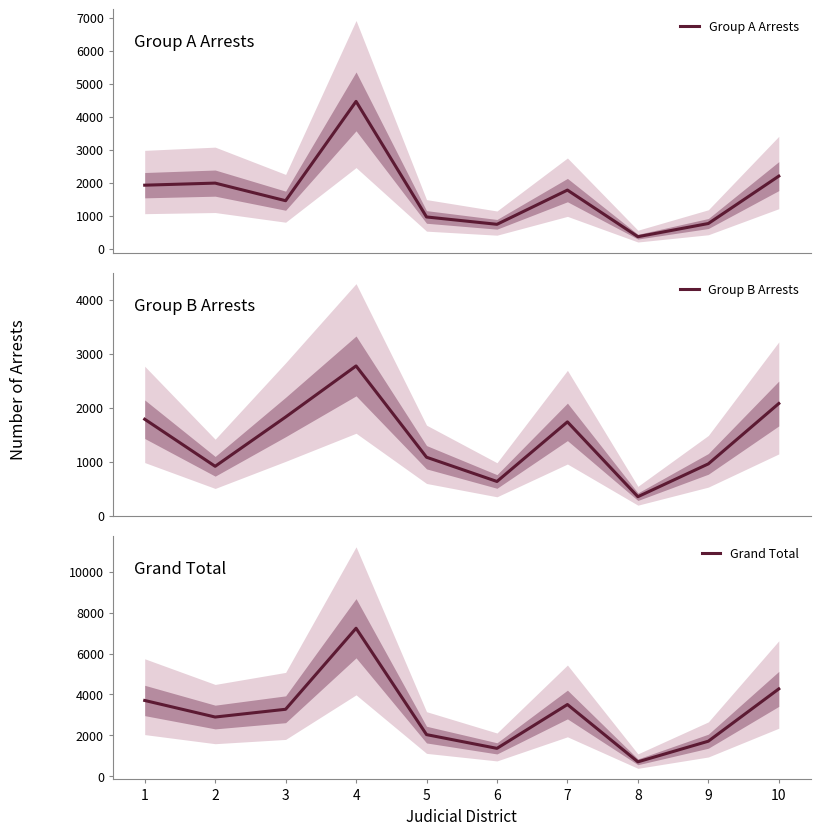

What is the maximum value shown in the chart?

7234